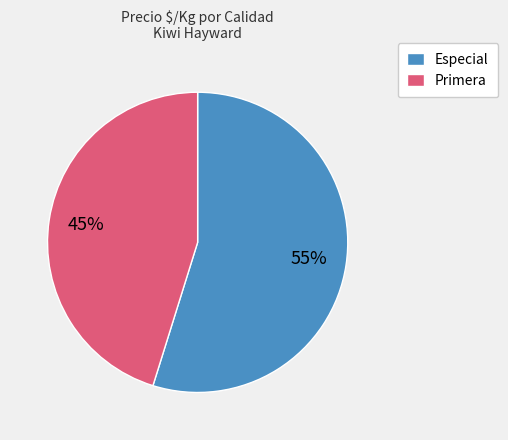

To the nearest percent, what is the difference between the Primera and Especial slice percentages?

10%